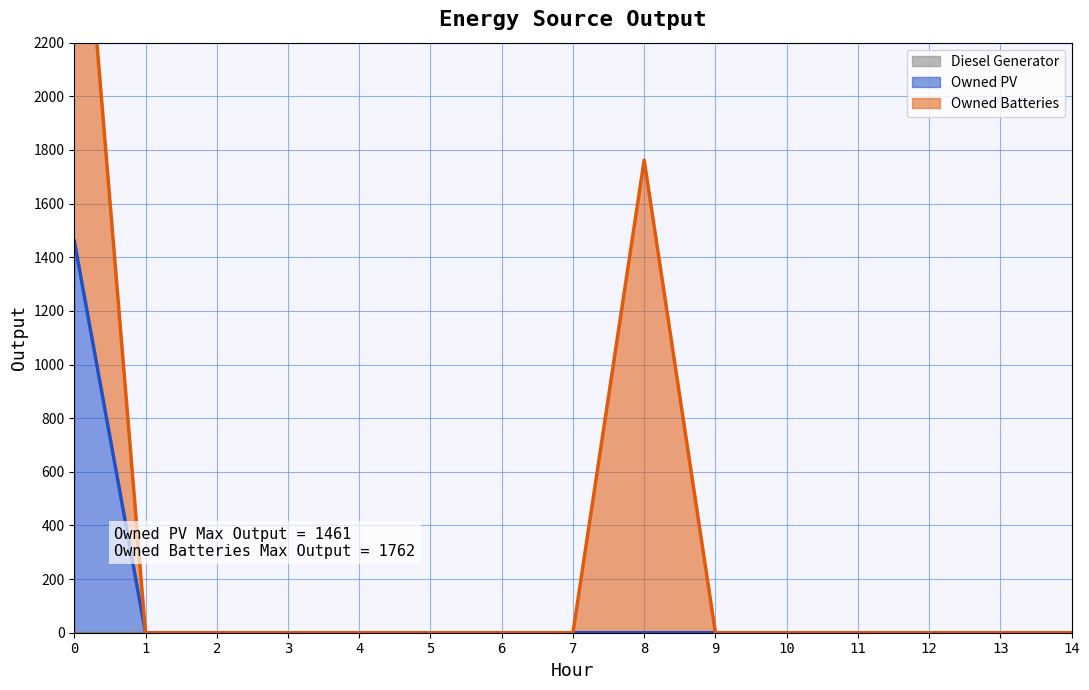

Is it true that Owned PV equals 0 at 9?

True